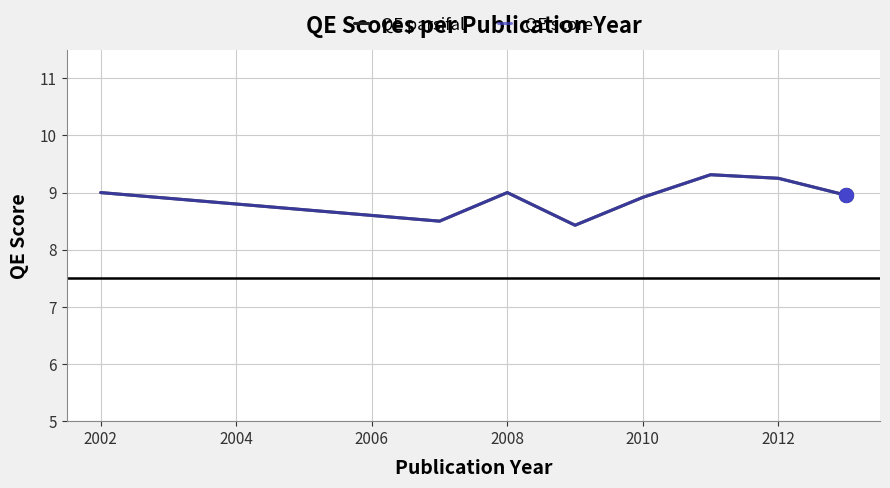

Does the chart have visible grid lines?

Yes